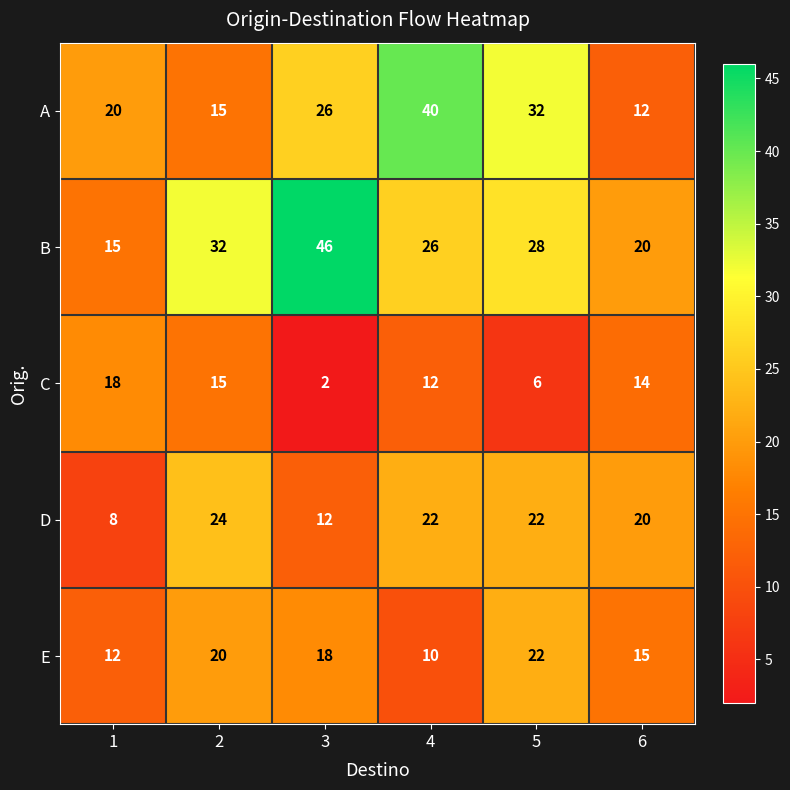

Which series has the largest total across all categories?

B